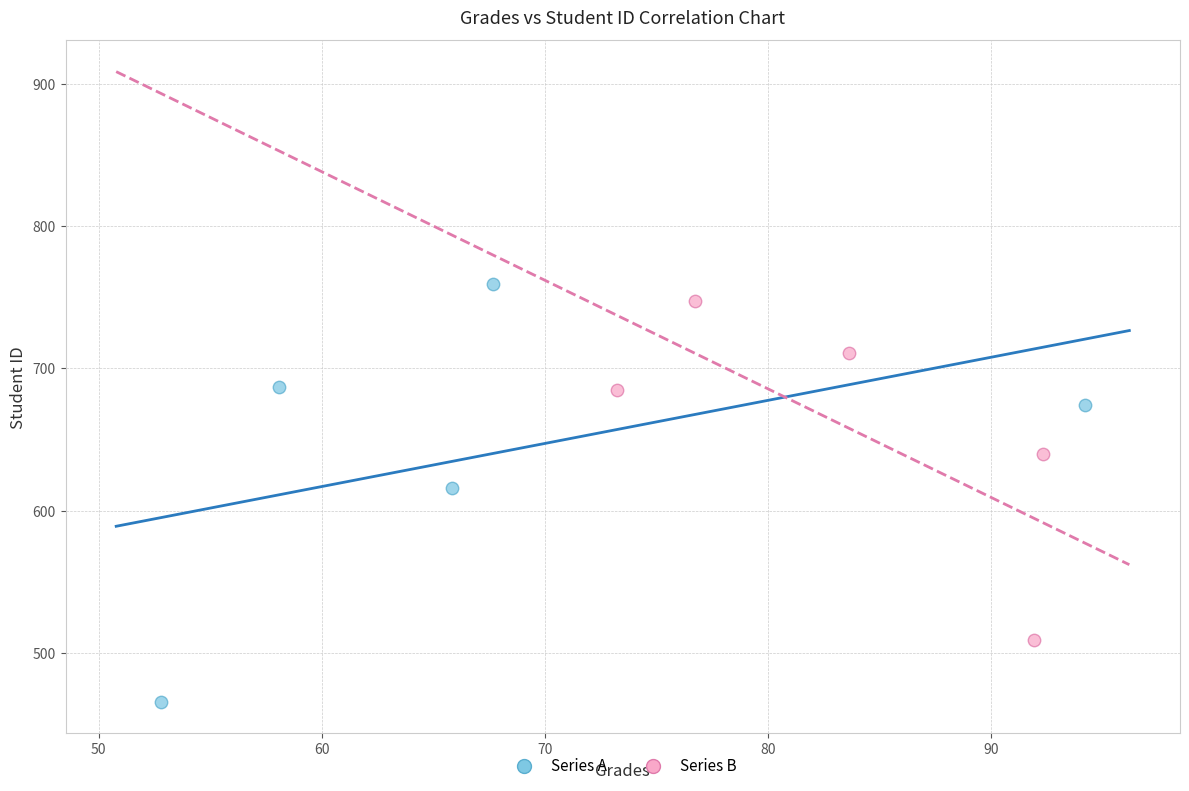

Which series has the widest spread of Y values?

Series A